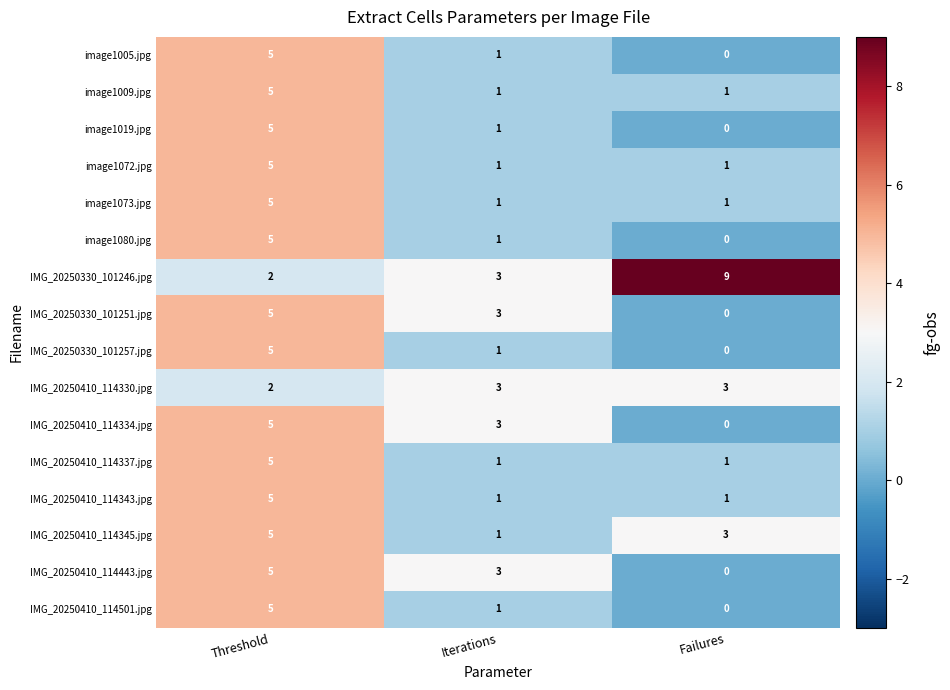

Which series changed the most between Iterations and Failures?

IMG_20250330_101246.jpg